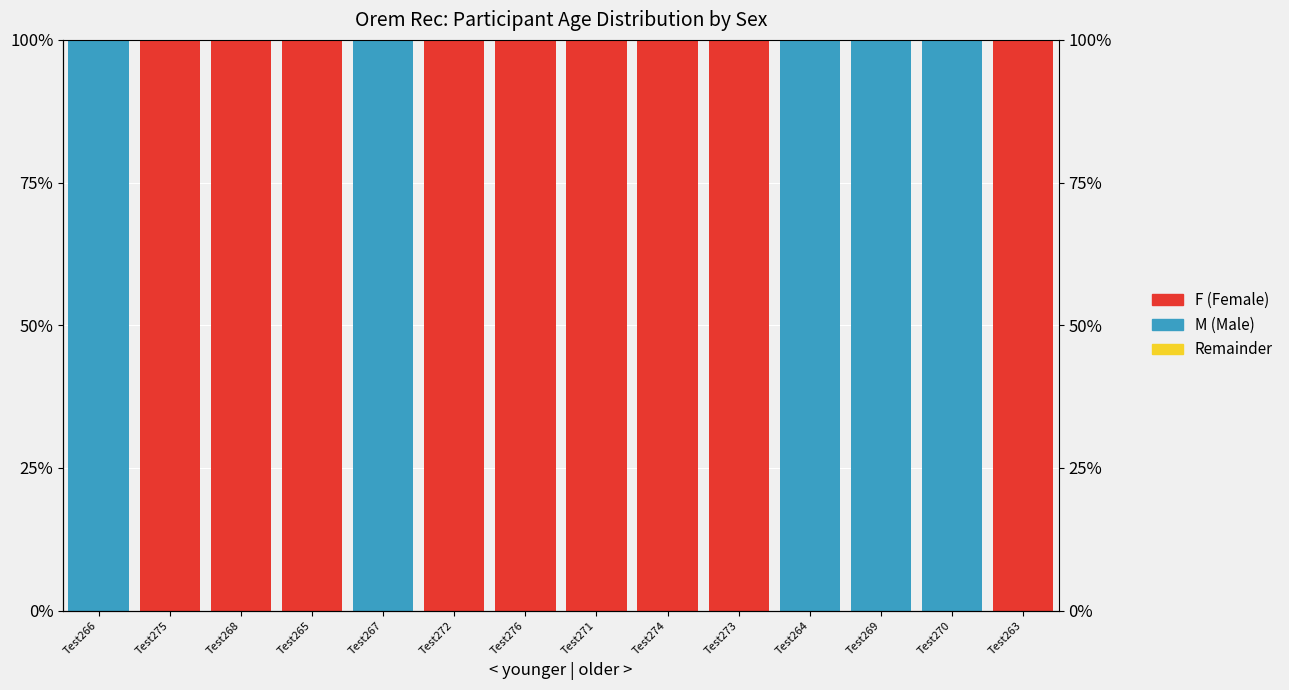

What is the highest value of the Asian series?

100